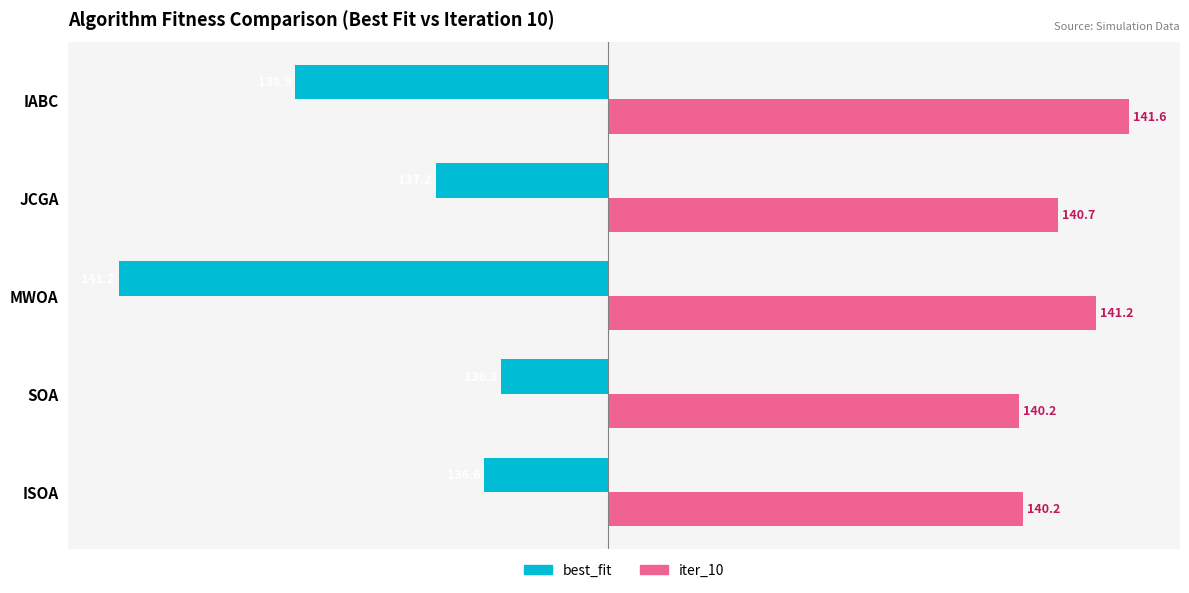

Which series has the largest total across all categories?

iter_10